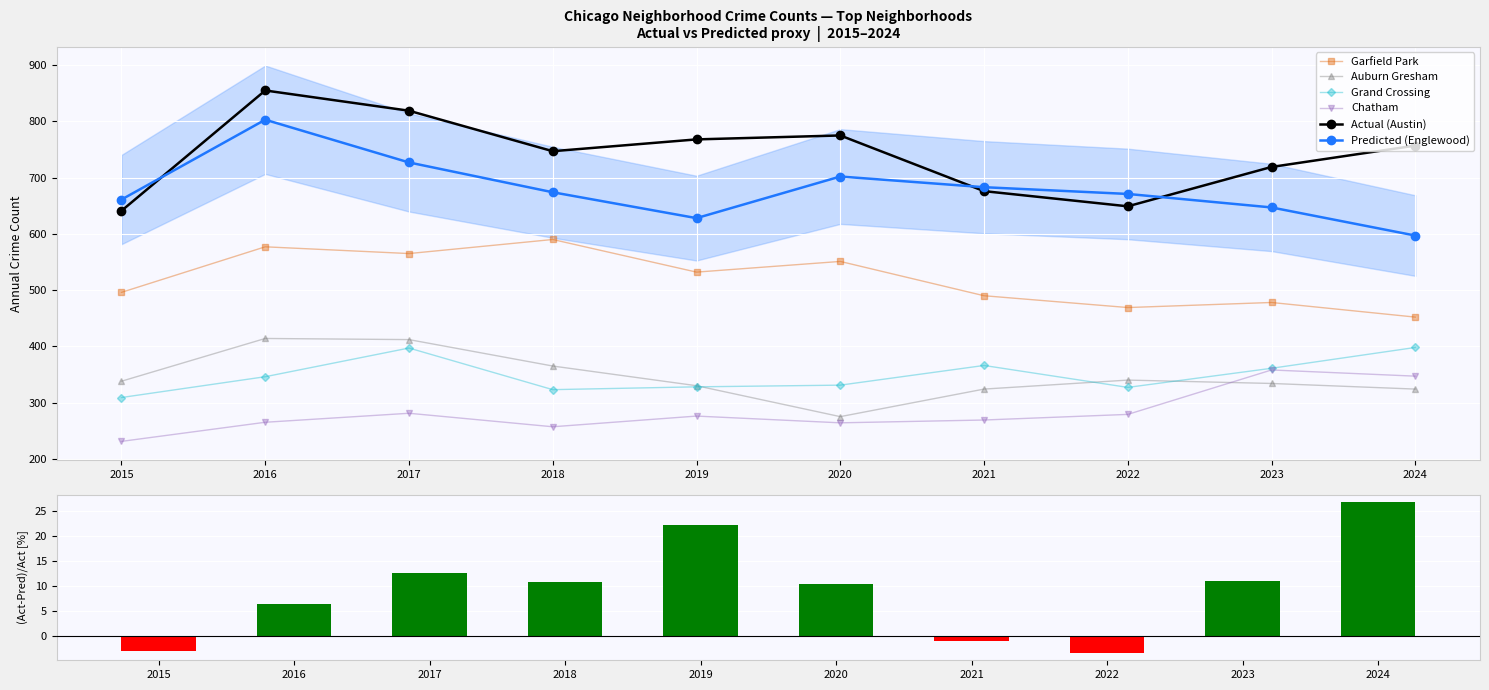

The value of Garfield Park at 2021 is 490. True or false?

True